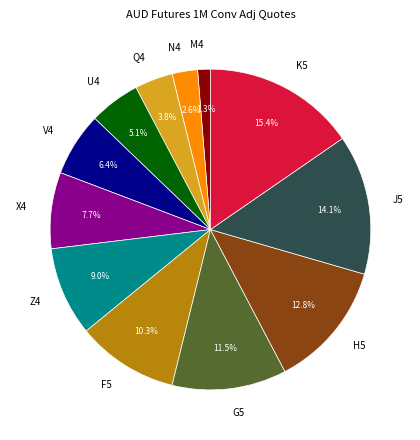

Is there any slice that represents more than half of the pie?

No